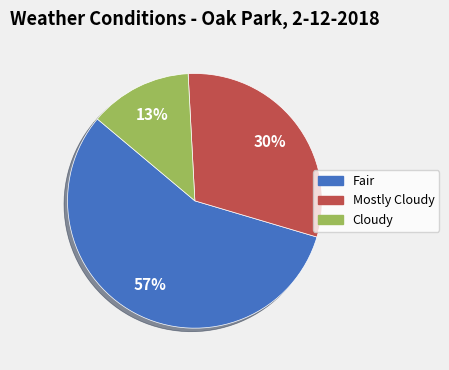

Approximately how many times larger is the value at Cloudy compared to Fair?

0.2